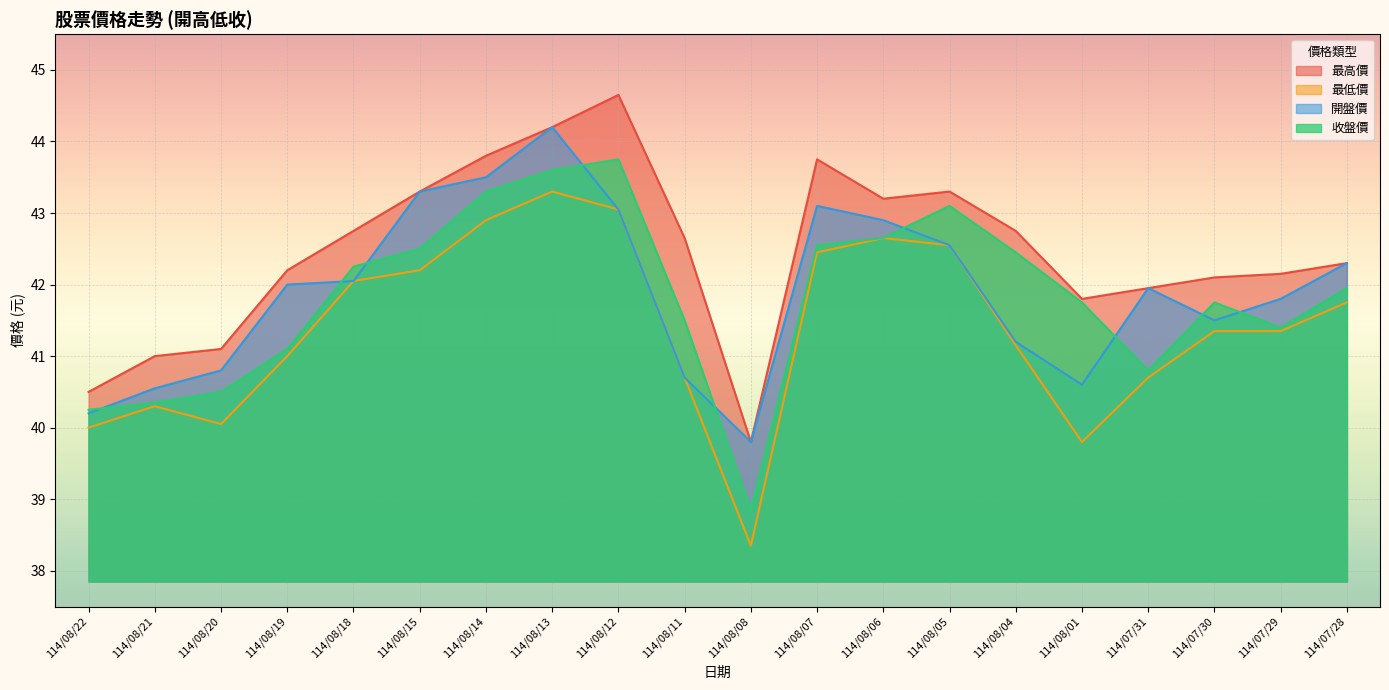

What is the difference between the 開盤價 values at 114/08/21 and 114/08/11?

0.2